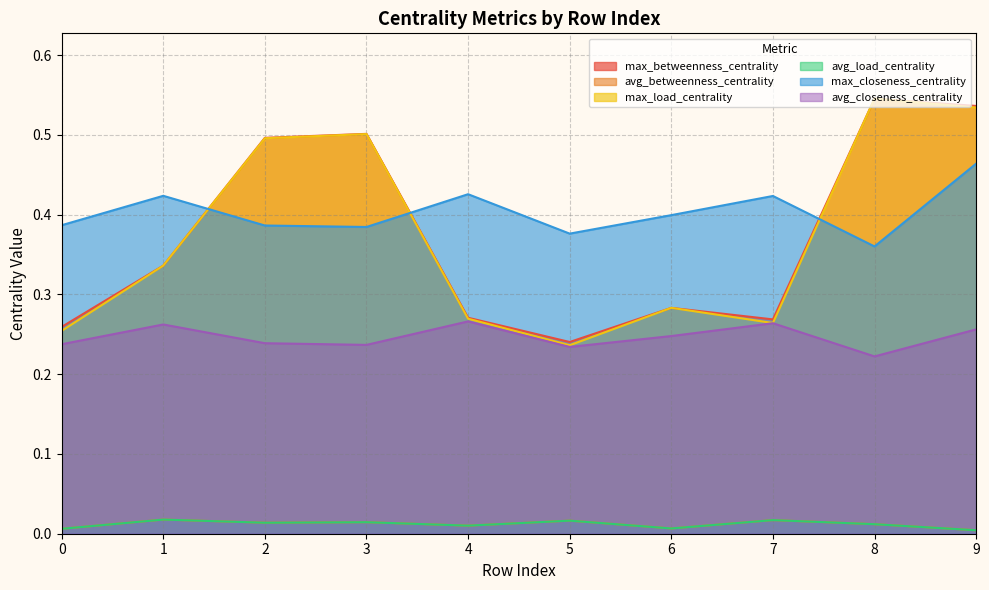

How many series are shown in this chart?

6